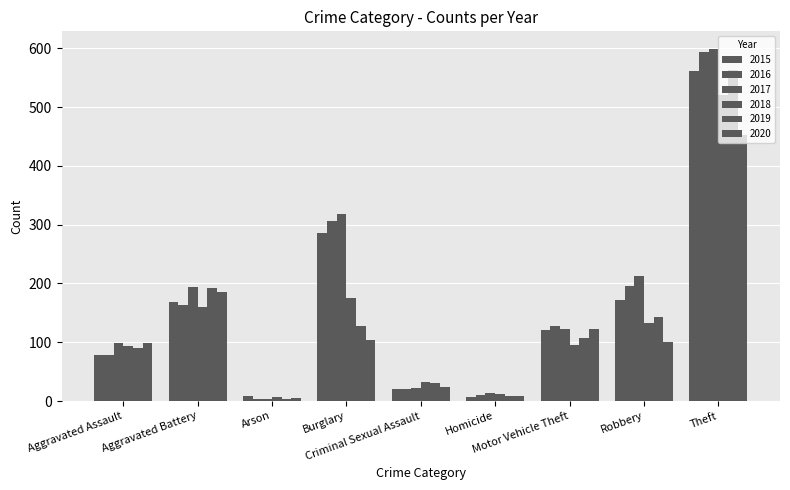

Reading right to left, extract all data points from this chart.

2015: Theft=561	Robbery=172	Motor Vehicle Theft=121	Homicide=7	Criminal Sexual Assault=21	Burglary=286	Arson=8	Aggravated Battery=169	Aggravated Assault=79
2016: Theft=594	Robbery=196	Motor Vehicle Theft=128	Homicide=10	Criminal Sexual Assault=20	Burglary=307	Arson=3	Aggravated Battery=164	Aggravated Assault=79
2017: Theft=599	Robbery=213	Motor Vehicle Theft=122	Homicide=13	Criminal Sexual Assault=23	Burglary=318	Arson=4	Aggravated Battery=194	Aggravated Assault=99
2018: Theft=521	Robbery=132	Motor Vehicle Theft=96	Homicide=12	Criminal Sexual Assault=33	Burglary=176	Arson=6	Aggravated Battery=160	Aggravated Assault=93
2019: Theft=563	Robbery=143	Motor Vehicle Theft=107	Homicide=8	Criminal Sexual Assault=31	Burglary=127	Arson=4	Aggravated Battery=193	Aggravated Assault=91
2020: Theft=453	Robbery=101	Motor Vehicle Theft=123	Homicide=9	Criminal Sexual Assault=24	Burglary=104	Arson=5	Aggravated Battery=186	Aggravated Assault=99